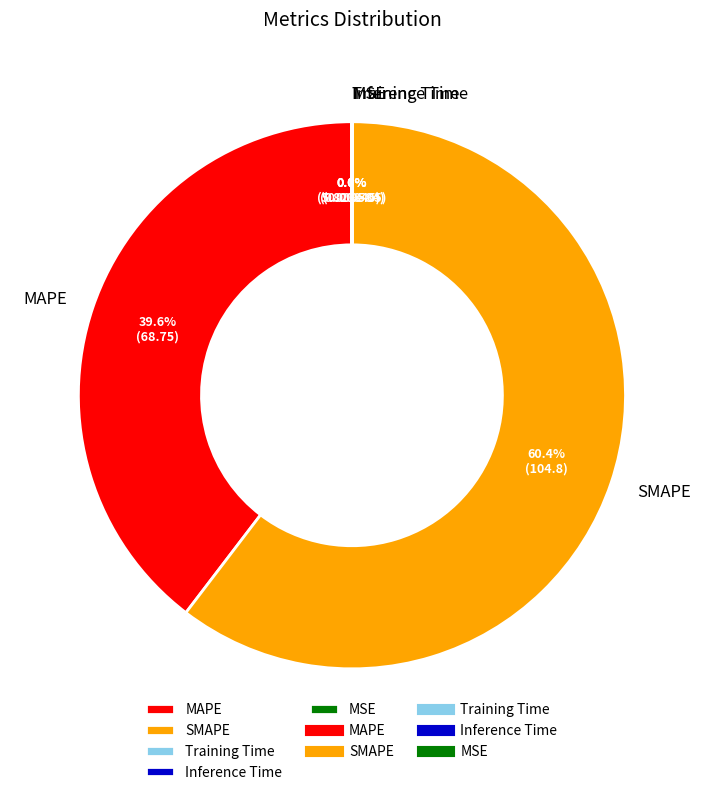

Which category accounts for the majority?

SMAPE